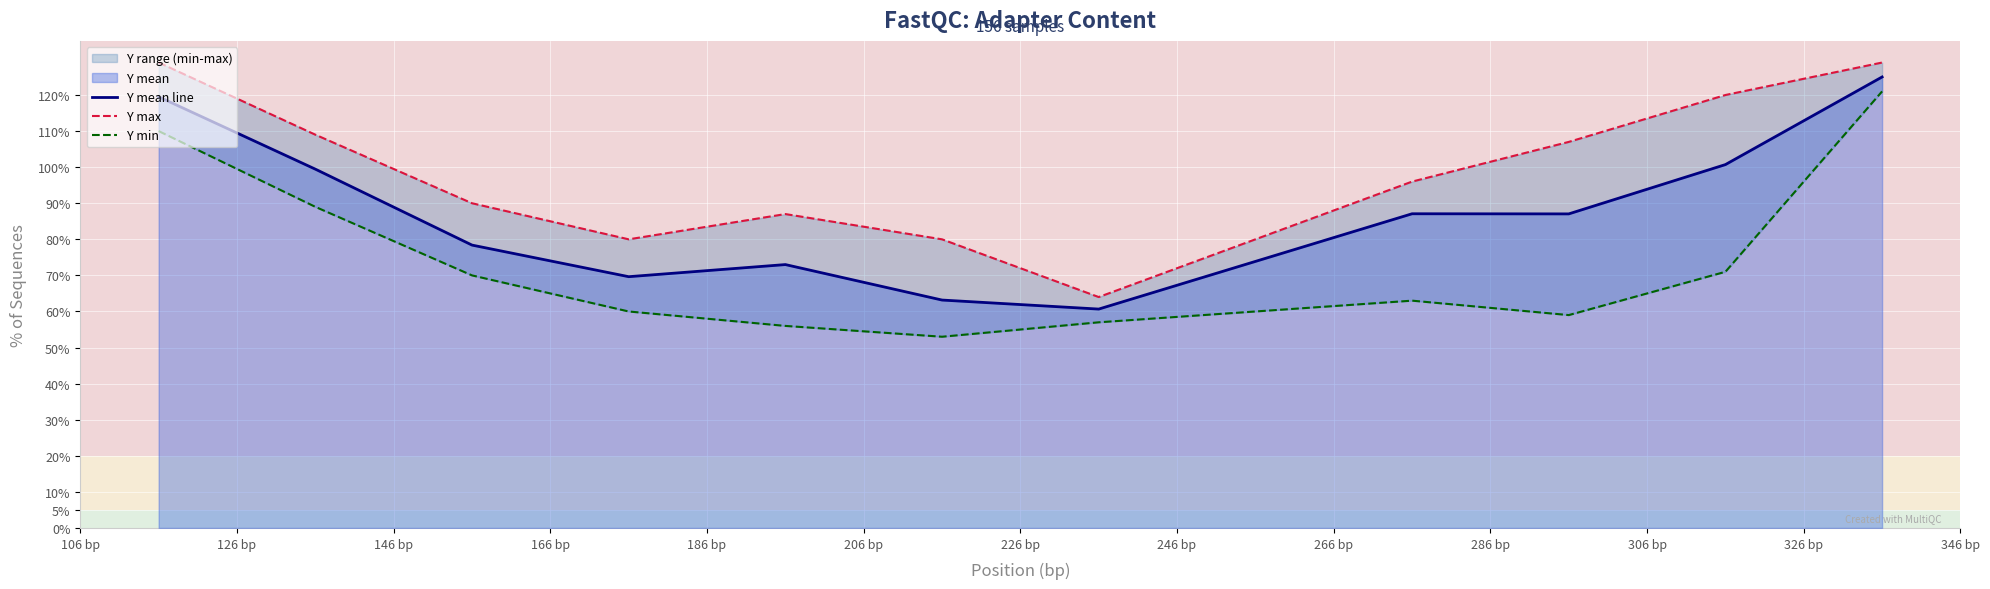

Which series has the largest total across all categories?

Y max